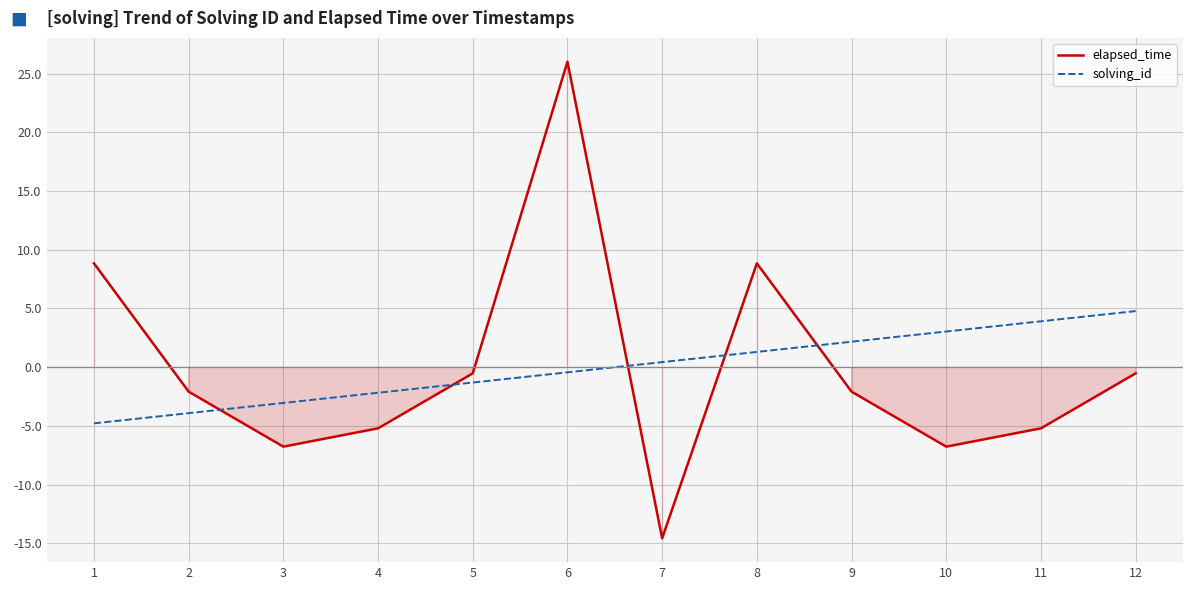

Which series has the largest range (max minus min)?

elapsed_time